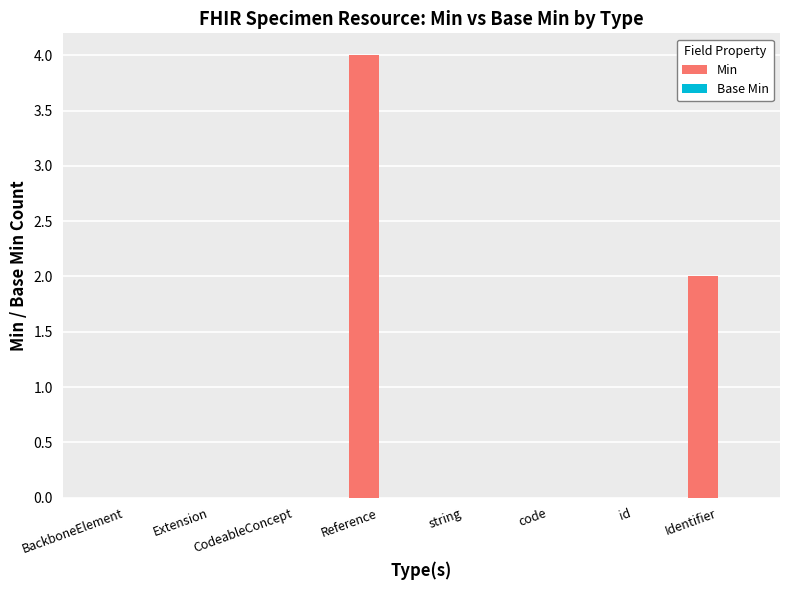

True or false: the data shows 0 at code.

True